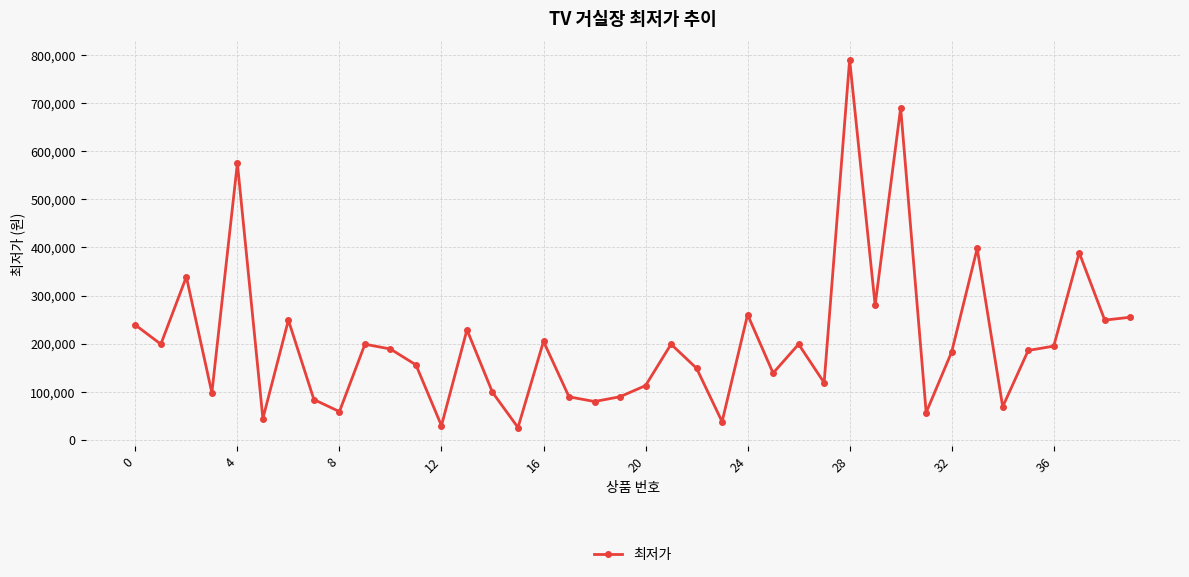

What is the smallest value displayed?

25900